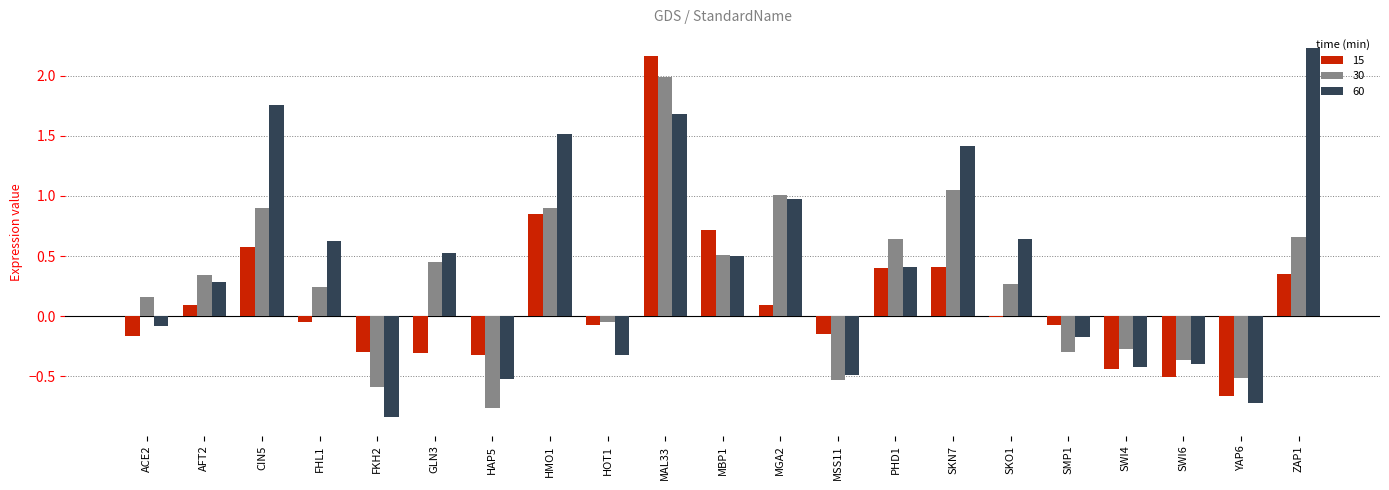

How many data points in 30 are above 0?

13